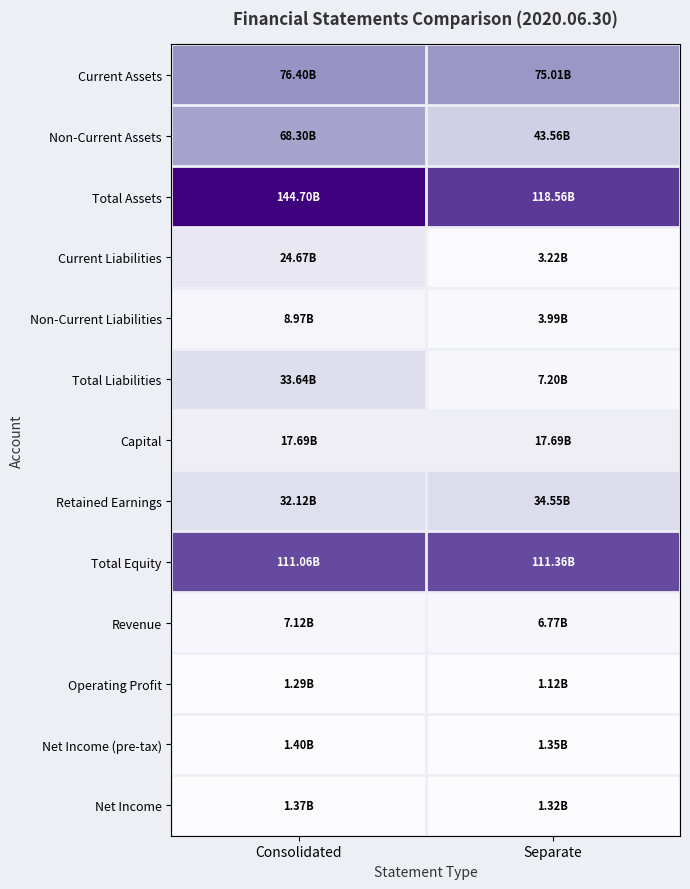

What is the smallest value displayed?

1123765837